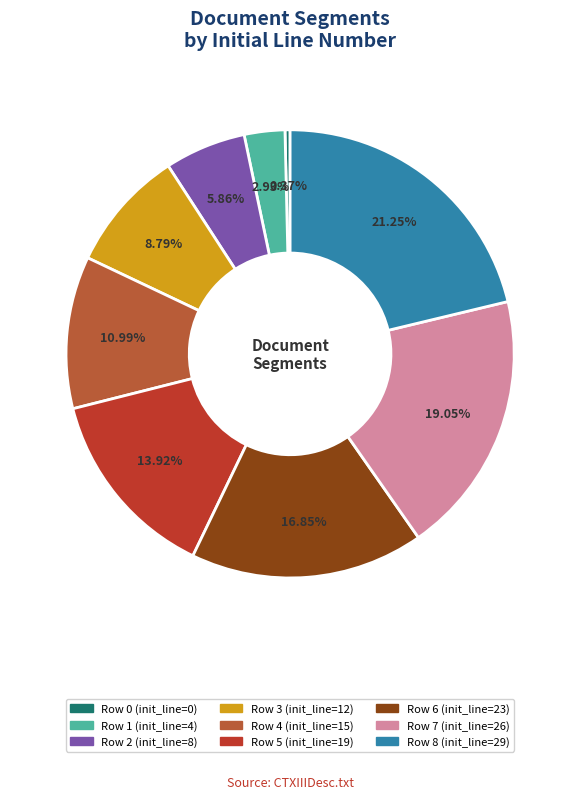

To the nearest percent, what is the combined percentage of Row 7 and Row 6?

36%